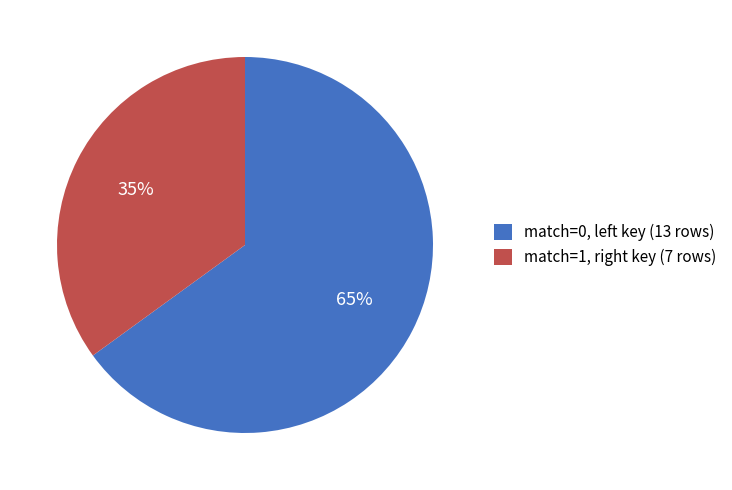

Rank the categories by value from highest to lowest.

match=0, left key (13 rows), match=1, right key (7 rows)